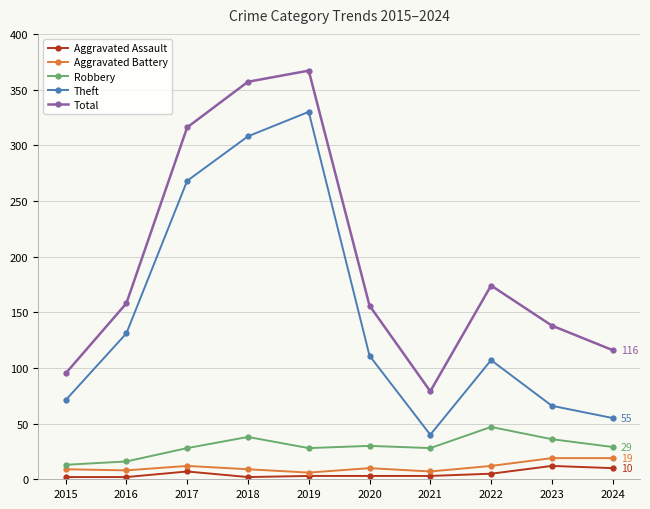

True or false: Total and Robbery intersect in this chart.

False